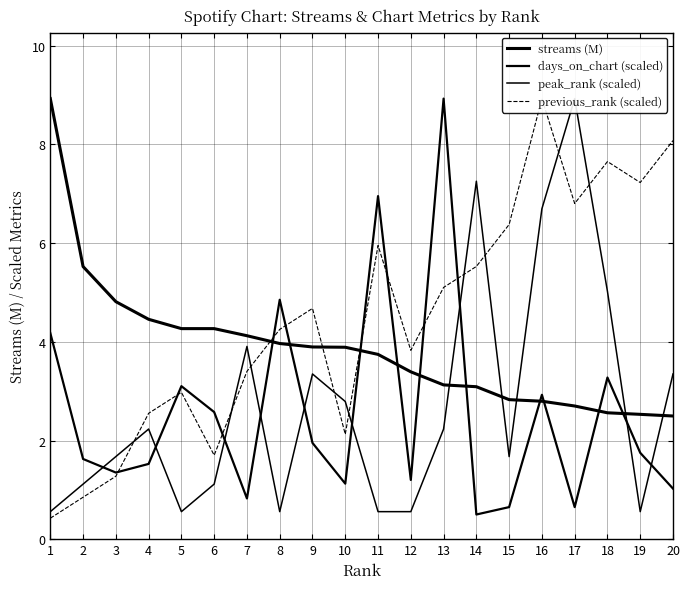

Rank the series at 3 from lowest to highest value.

previous_rank (scaled), days_on_chart (scaled), peak_rank (scaled), streams (M)